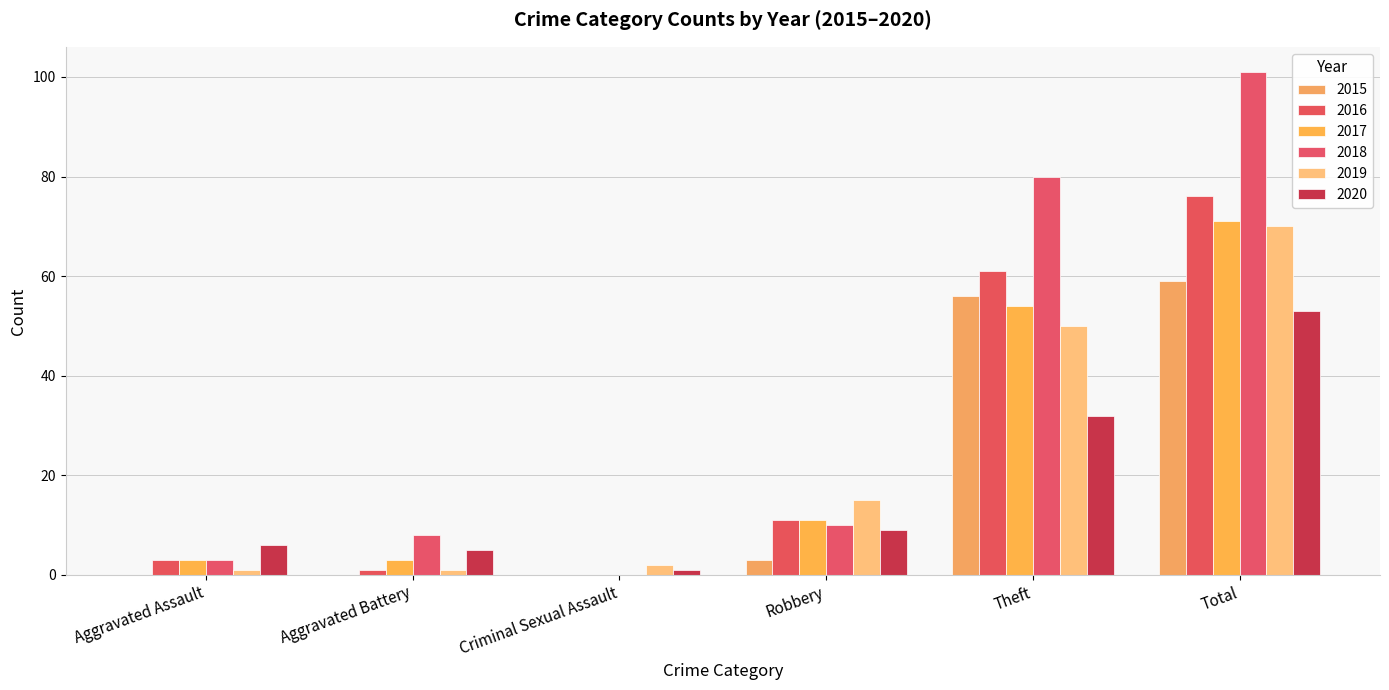

How many groups of bars are there?

6